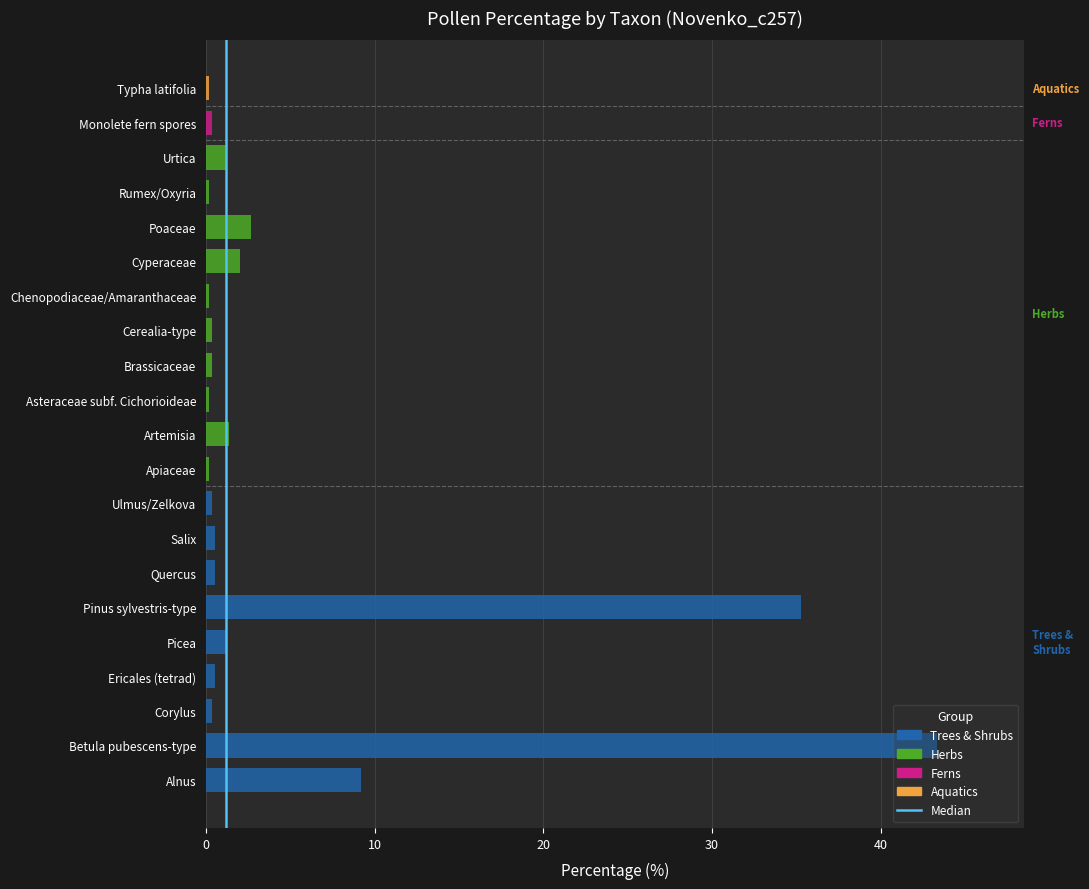

At which label is the value closest to 21?

Alnus